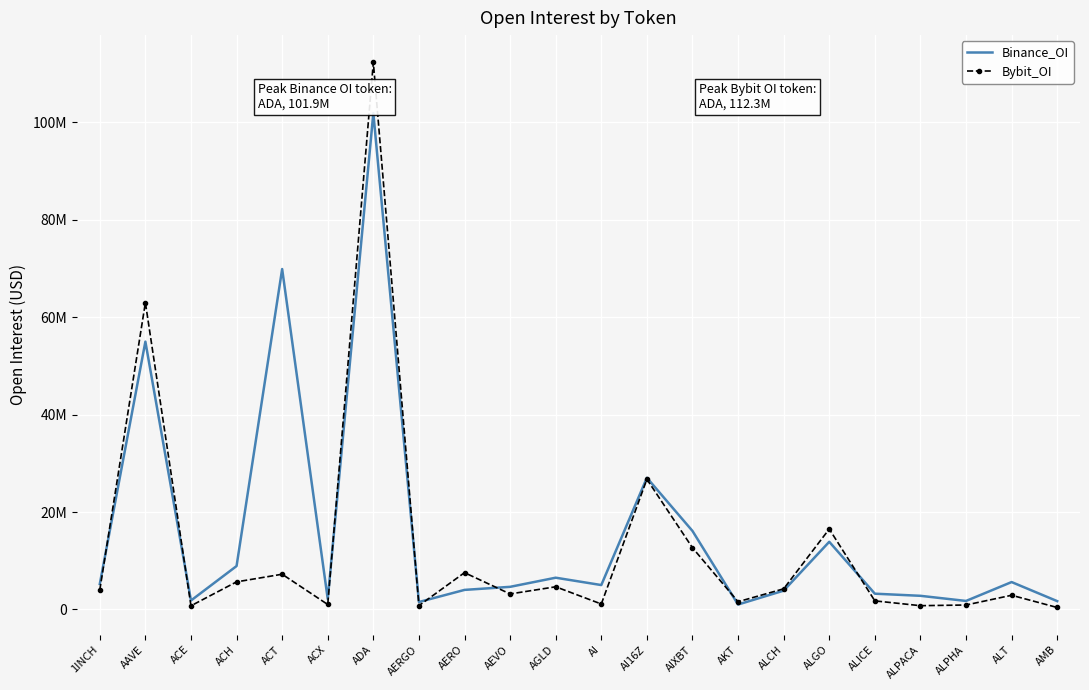

Which category has the highest value in the Binance_OI series?

ADA